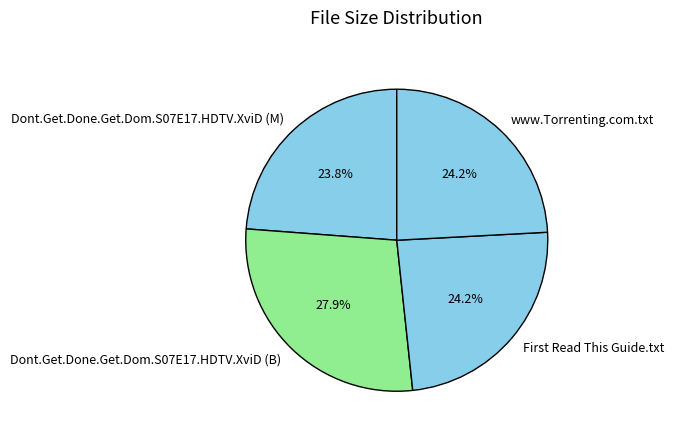

To the nearest percent, what percentage of the pie is www.Torrenting.com.txt?

24%